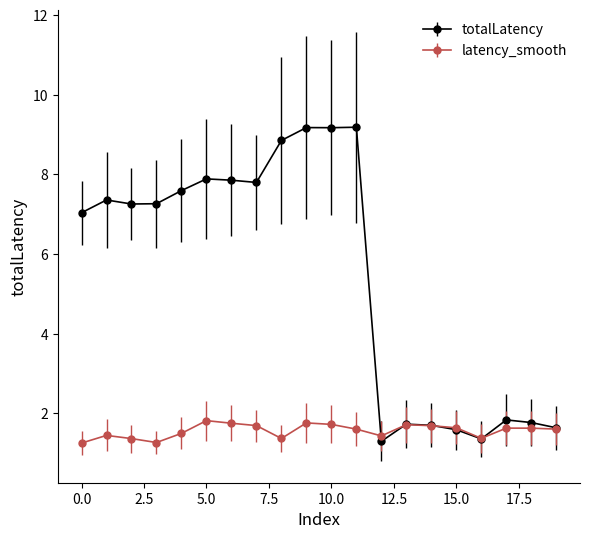

Rank the series by their maximum value, from lowest to highest.

latency_smooth, totalLatency